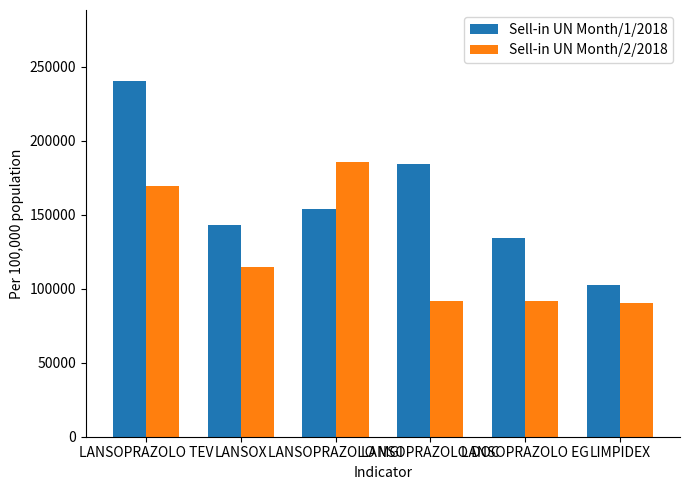

At which label does Sell-in UN Month/2/2018 reach its peak?

LANSOPRAZOLO MGI